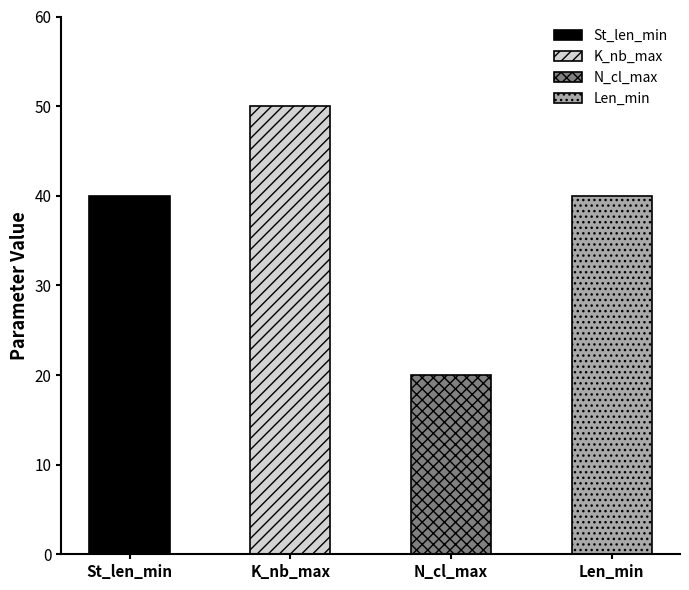

The chart shows a value of 54 at Len_min. True or false?

False